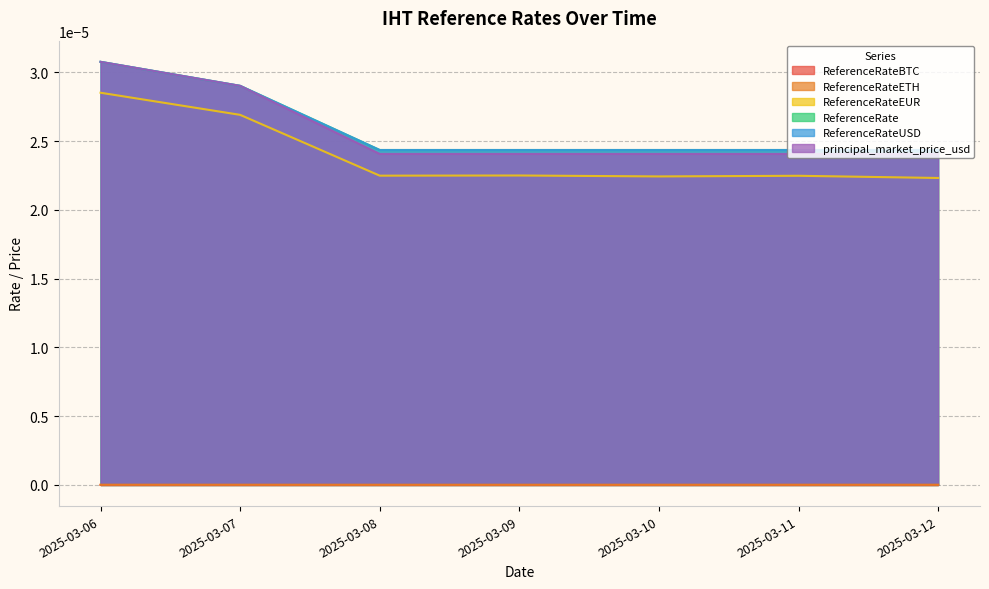

Between 2025-03-08 and 2025-03-10, which series saw the biggest shift?

ReferenceRateEUR